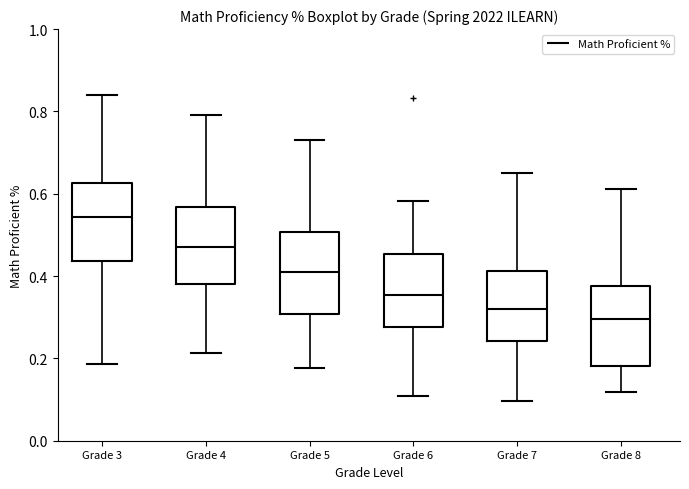

Where does the upper whisker of the box for Grade 7 end on the y-axis? The values are not printed on the chart, so give them approximately, as read against the axis.

0.66